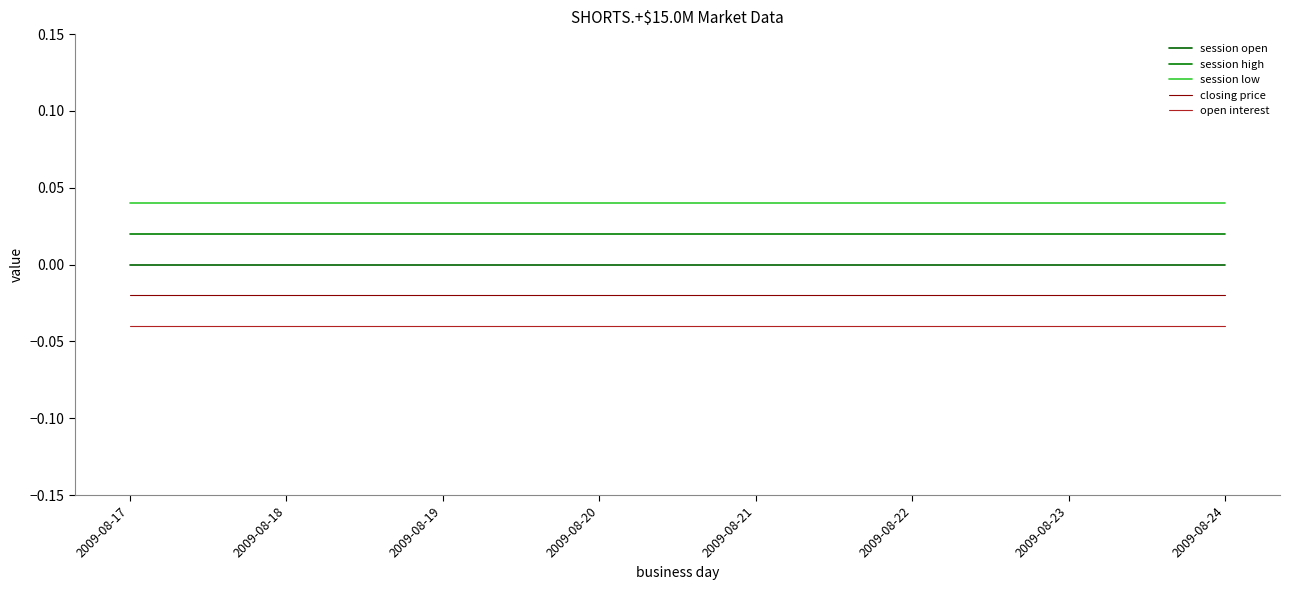

Rank the series by their maximum value, from highest to lowest.

session low, session high, session open, closing price, open interest